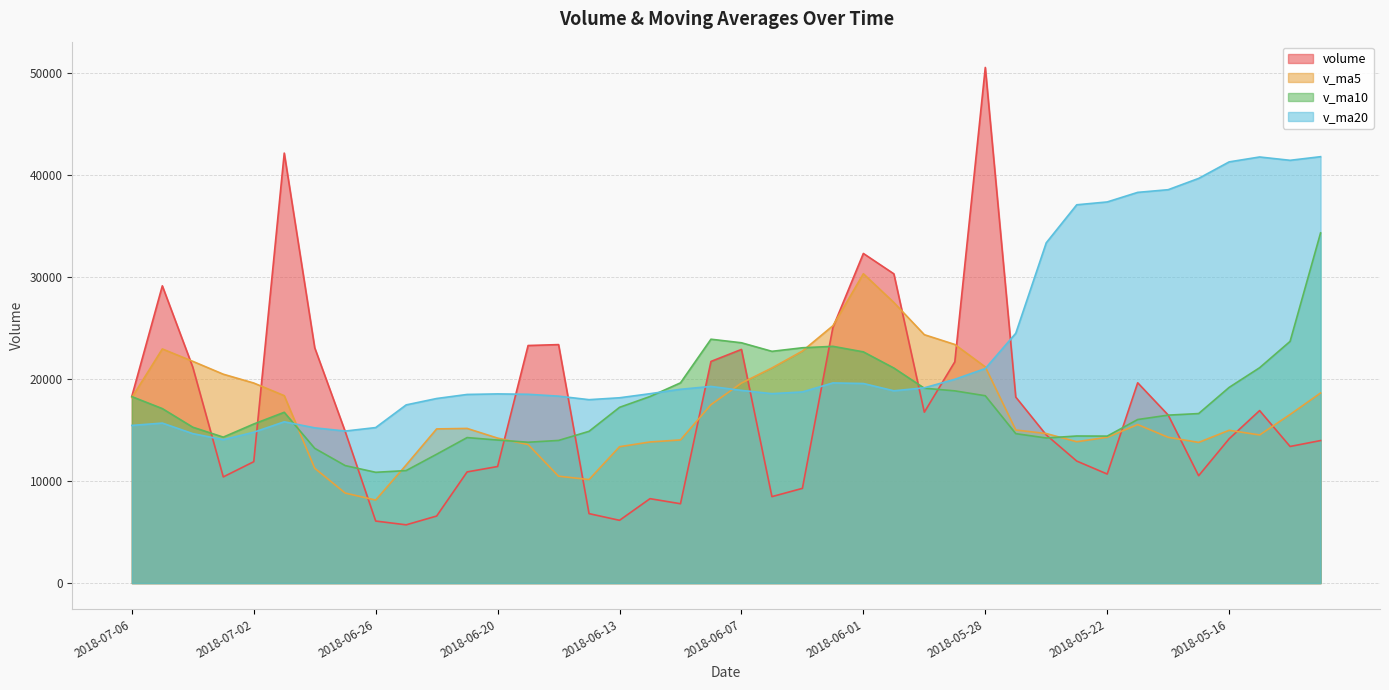

What are all the series names shown in the legend?

volume, v_ma5, v_ma10, v_ma20